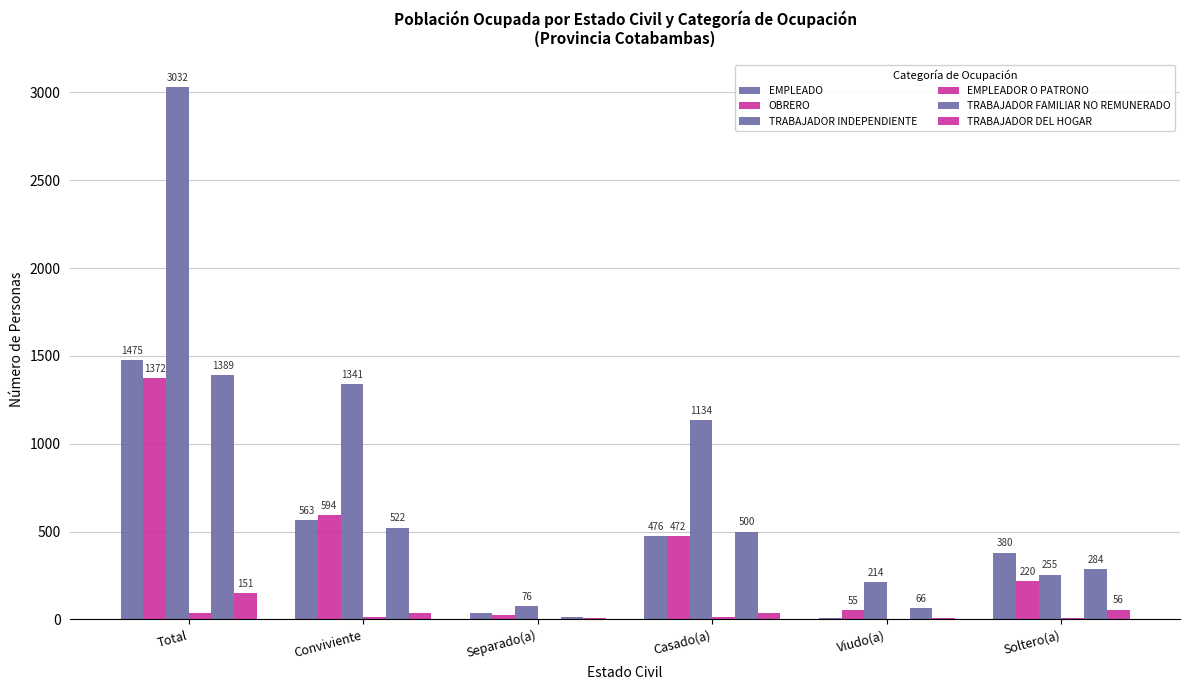

Which label corresponds to the largest value in the chart?

Total